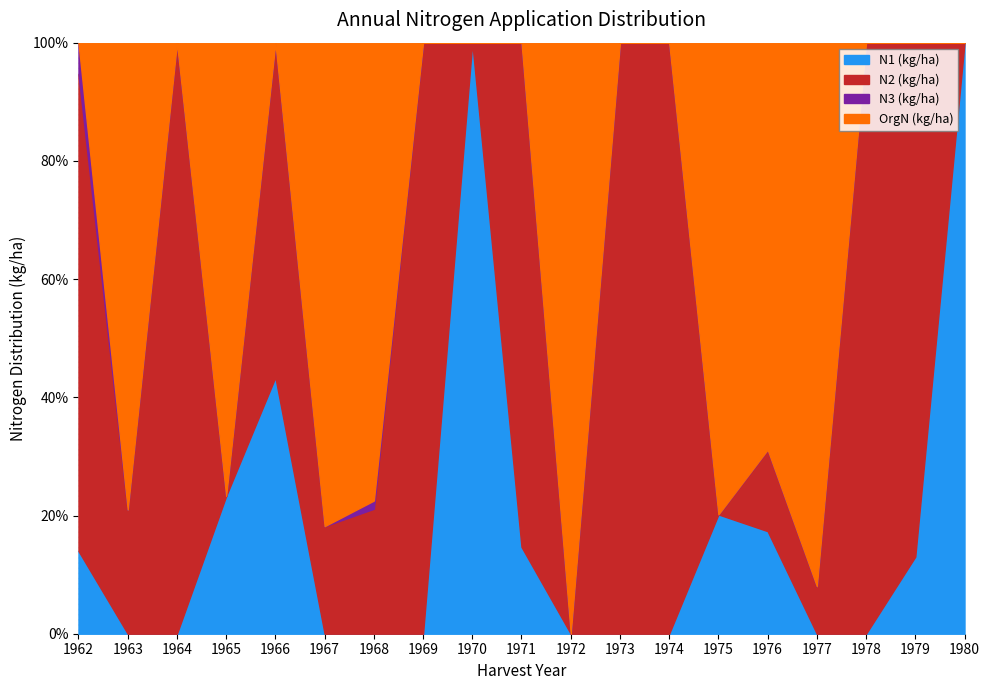

Is the value of N1 (kg/ha) at 1969 greater than the value of N2 (kg/ha) at 1973?

No